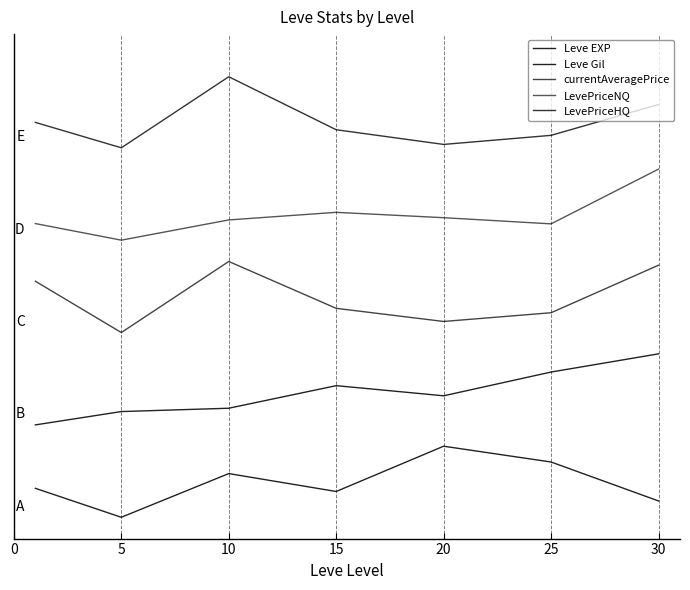

Does the chart display data point markers on the line(s)?

No